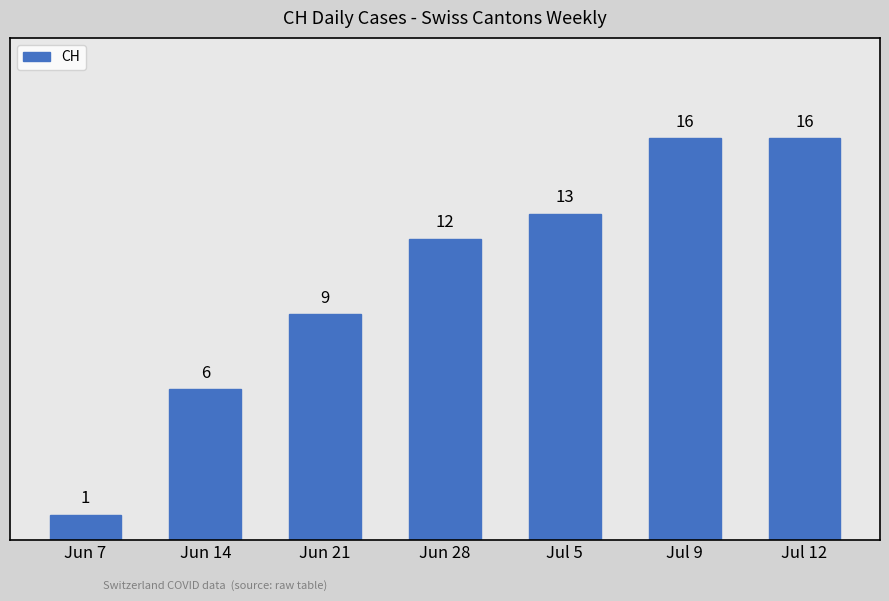

Where is the data nearest to the value 8?

Jun 21